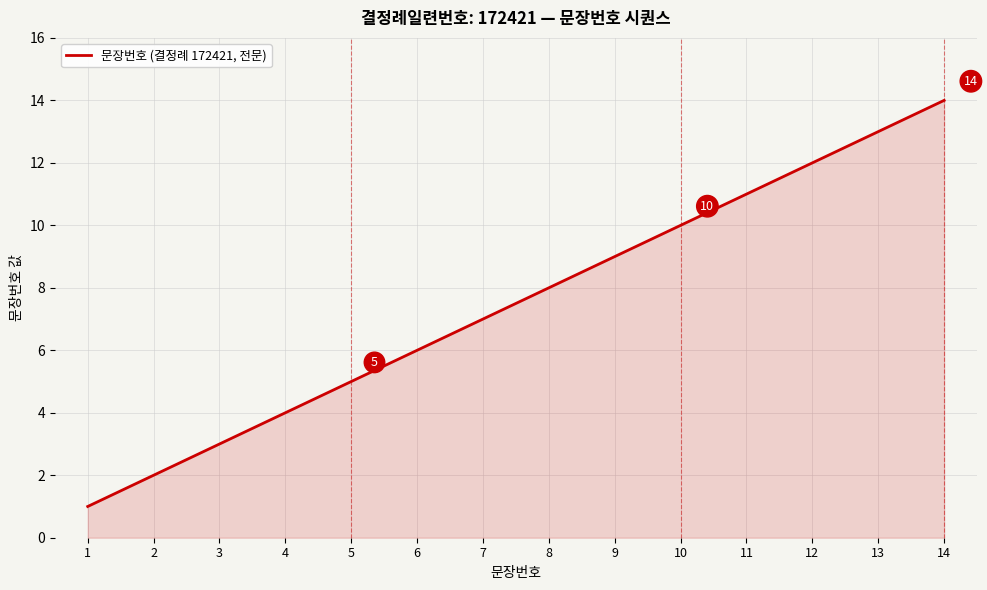

Rank the categories by value from highest to lowest.

14, 13, 12, 11, 10, 9, 8, 7, 6, 5, 4, 3, 2, 1